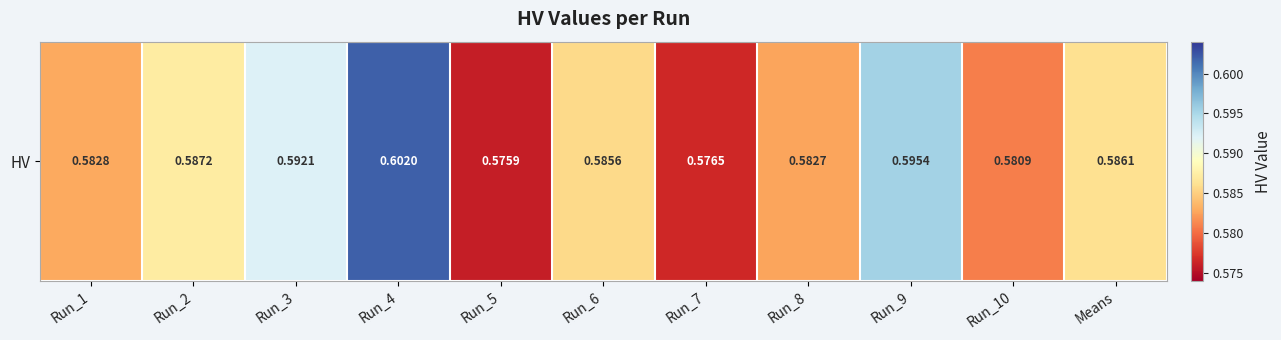

List the labels in order of value, smallest first.

Run_5, Run_7, Run_10, Run_8, Run_1, Run_6, Means, Run_2, Run_3, Run_9, Run_4